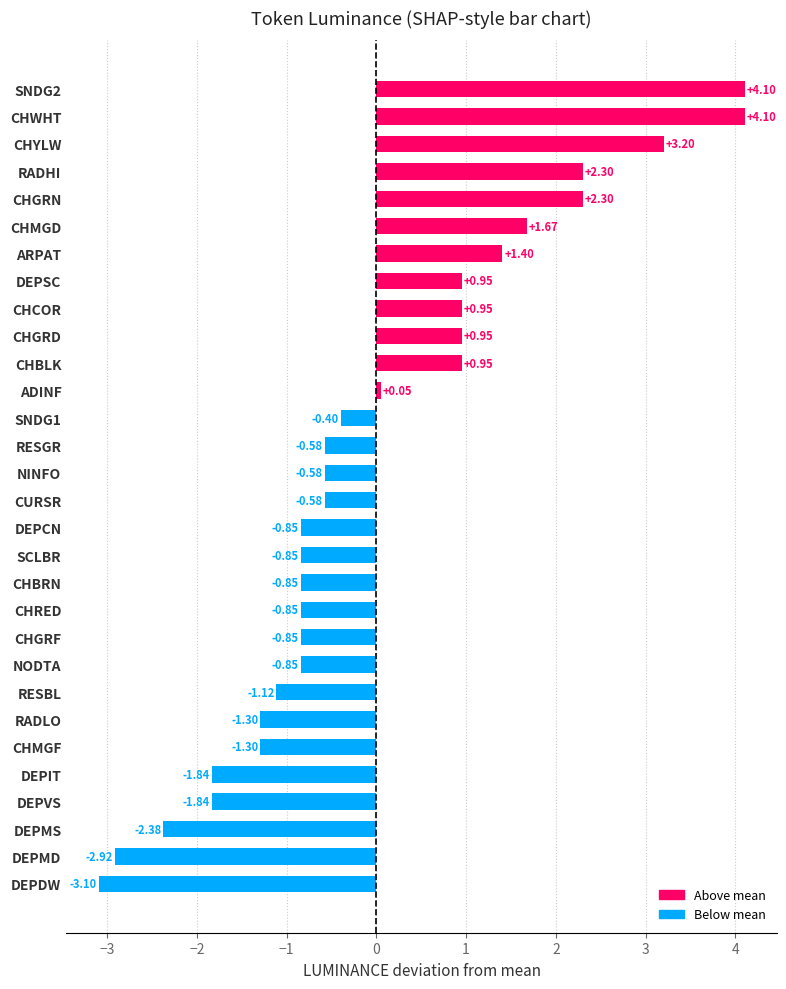

At which label is the value closest to 0?

ADINF